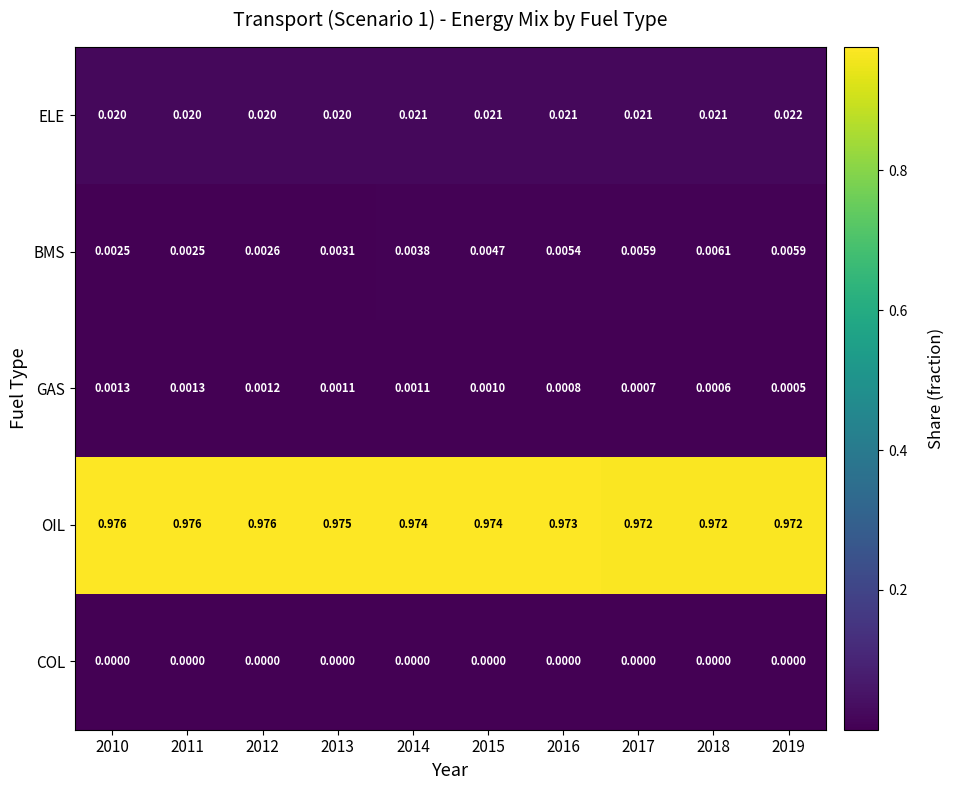

List the series in order of their peak value, lowest first.

COL, GAS, BMS, ELE, OIL